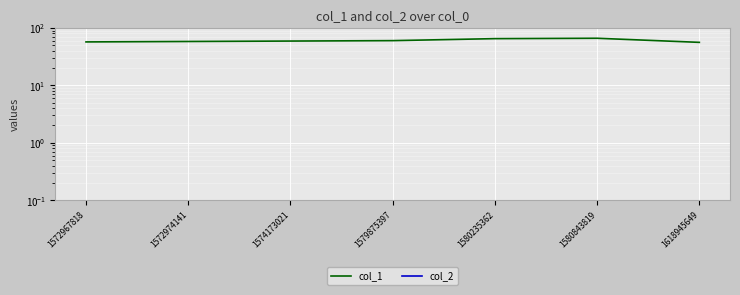

Reading right to left, extract all data points from this chart.

col_1: 56.0	66.0	65.0	60.0	59.0	58.0	57.0
col_2: 0.0	0.0	0.0	0.0	0.0	0.0	0.0